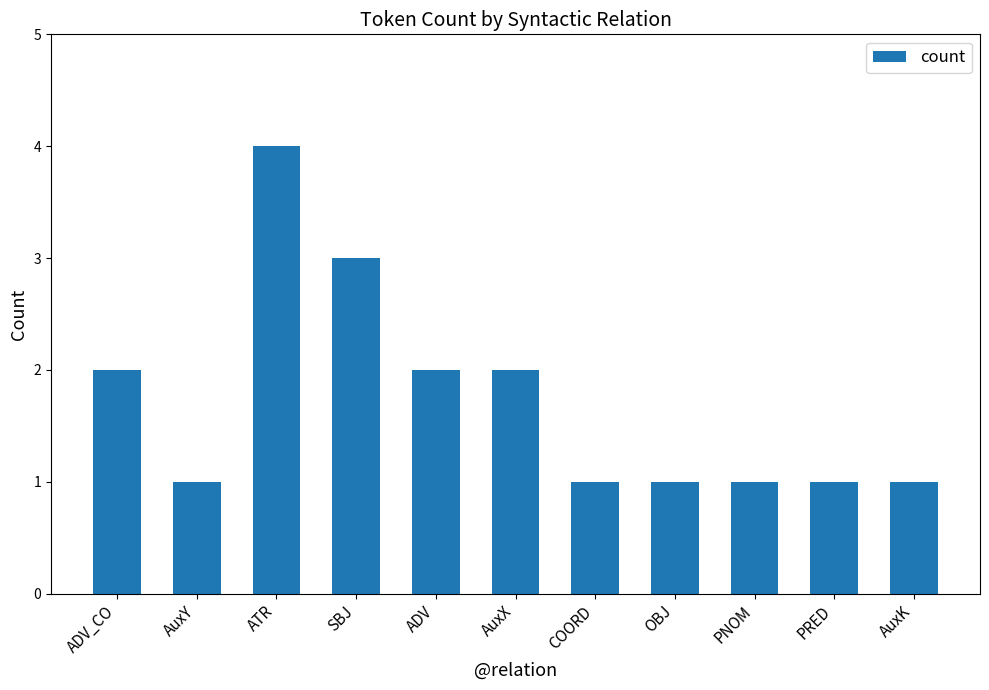

The chart shows a value of 1 at AuxY. True or false?

True